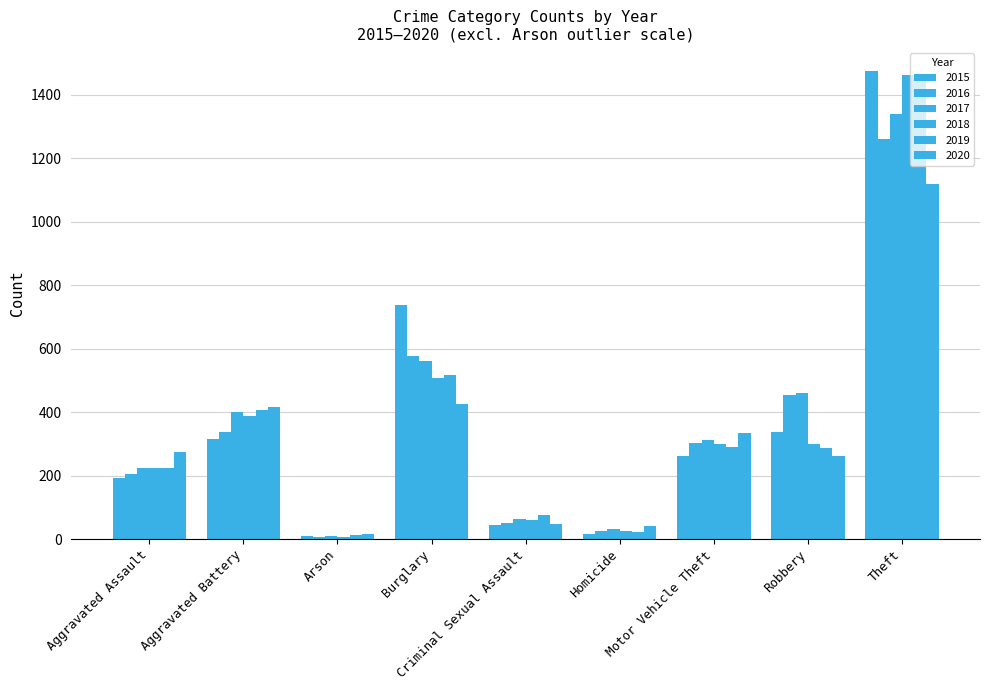

Does the chart contain any negative values?

No